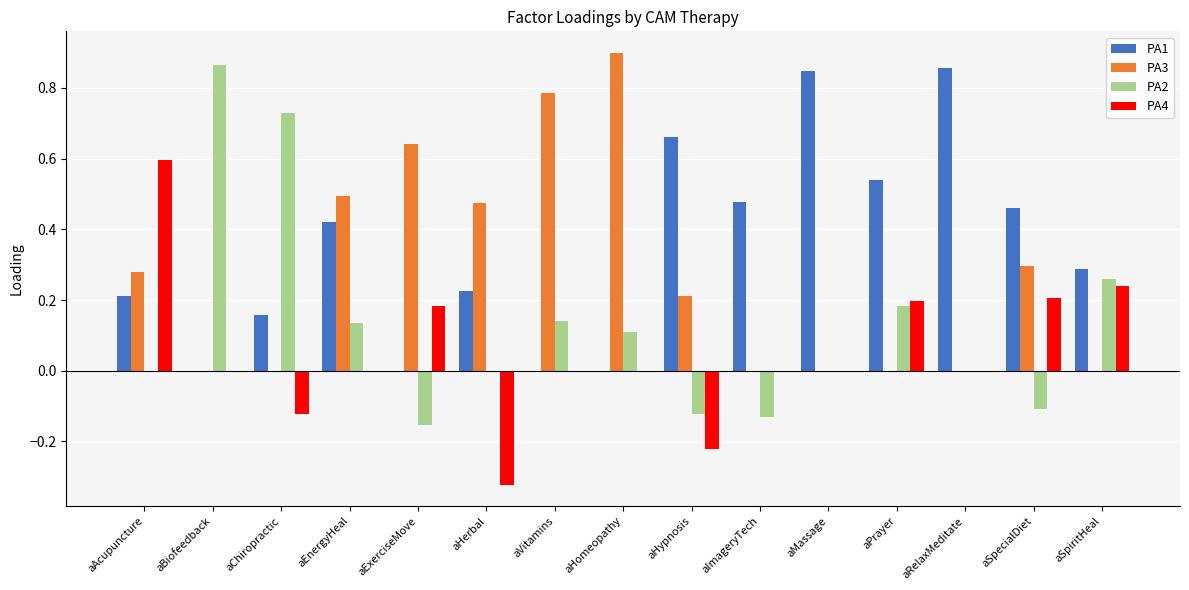

True or false: PA1 has a value of 0.1 at aEnergyHeal.

False